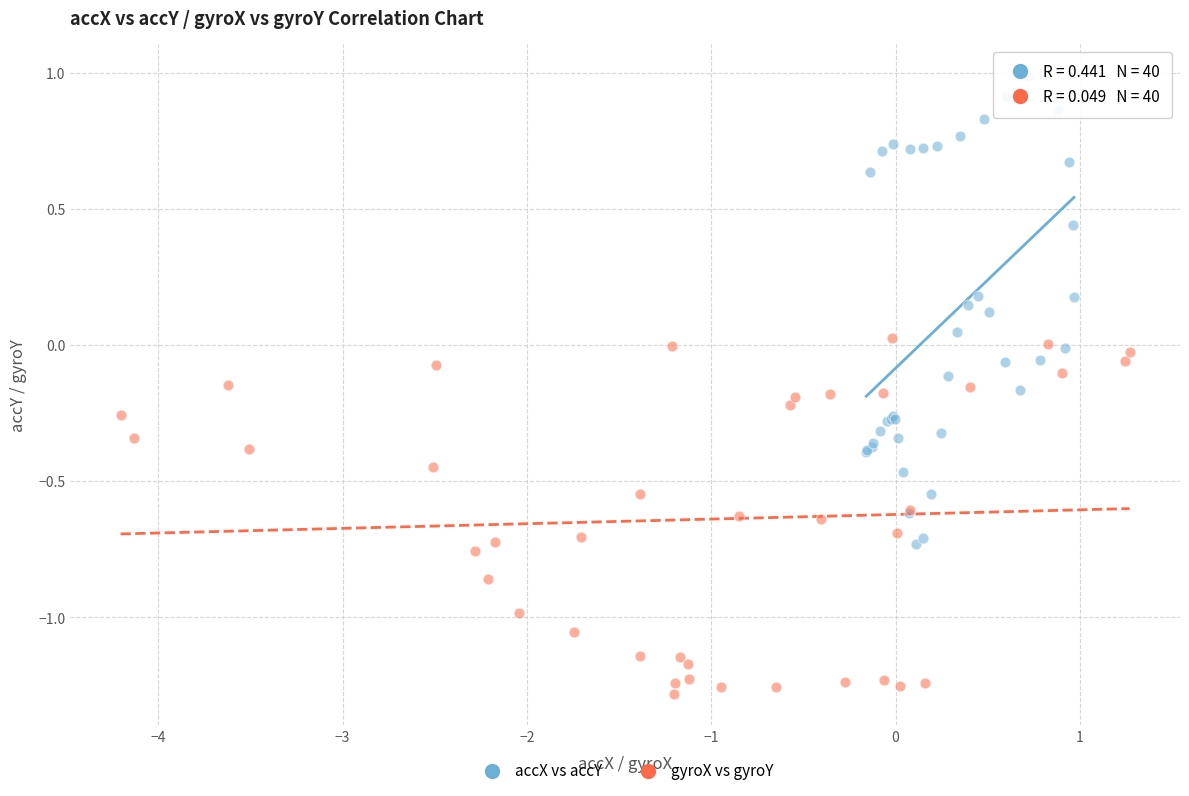

What are all the series names shown in the legend?

accX vs accY, gyroX vs gyroY